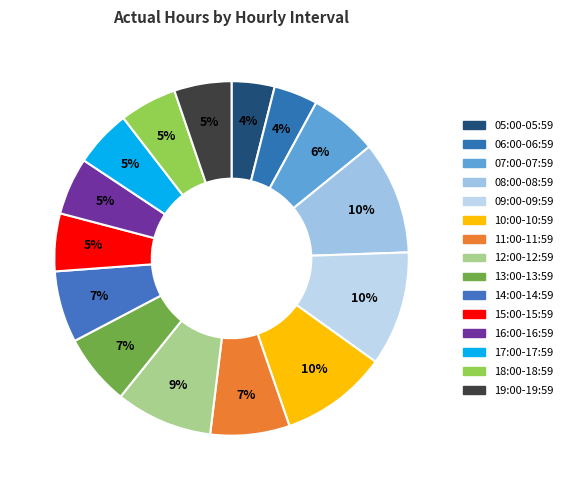

Is it true that 12:00-12:59 is 9% of the pie?

True